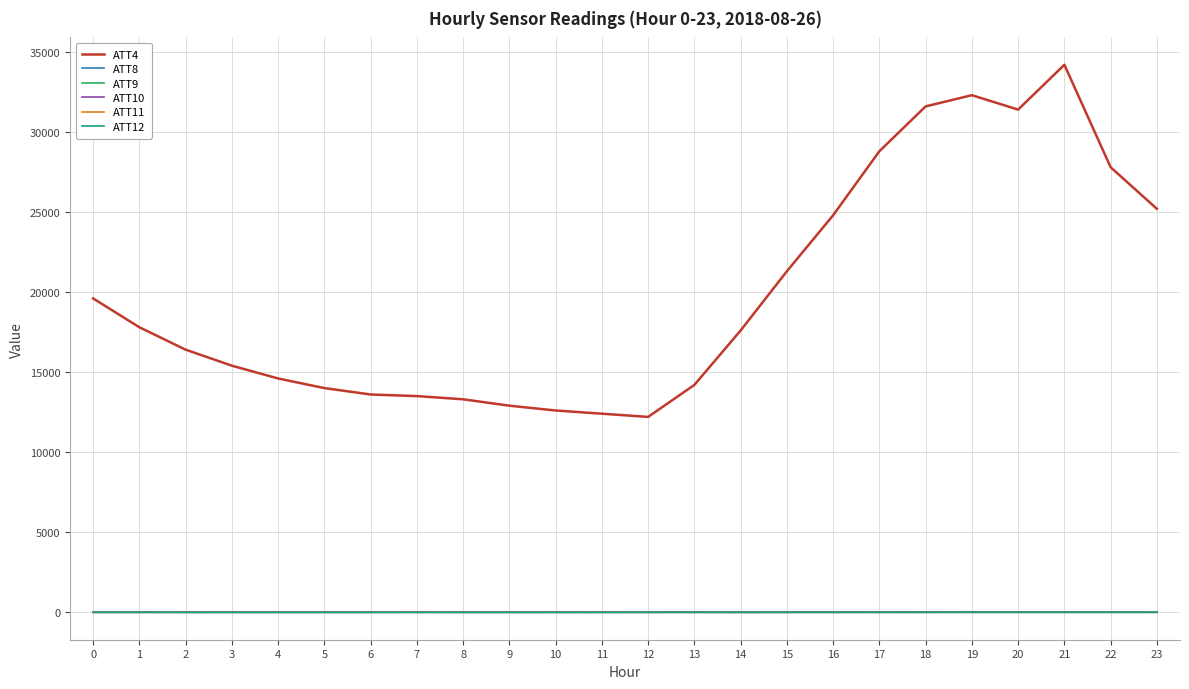

Which series has the largest total across all categories?

ATT4